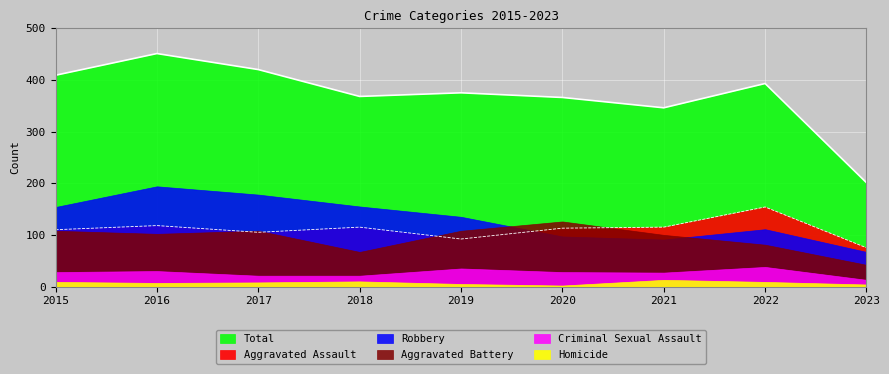

Reading left to right, extract all data points from this chart.

Aggravated Assault: 110	118	105	115	92	113	115	154	75
Aggravated Battery: 108	102	108	67	108	126	100	81	42
Criminal Sexual Assault: 28	30	21	21	35	28	27	38	13
Homicide: 9	7	8	10	5	2	13	9	4
Robbery: 154	194	178	155	135	97	91	111	67
Total: 409	451	420	368	375	366	346	393	201